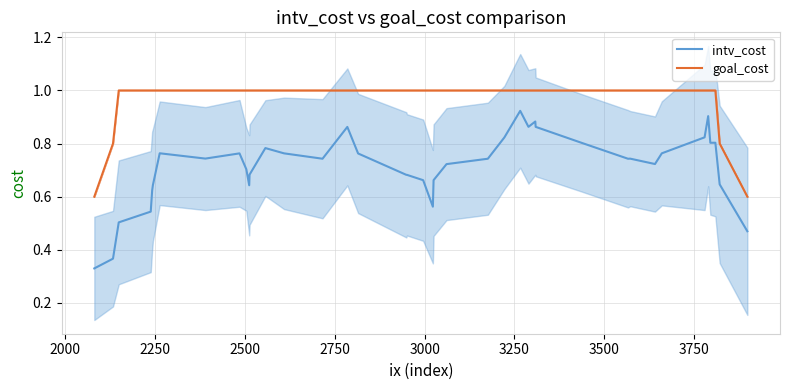

What is the value of the intv_cost point at the 11th from the left?

0.6